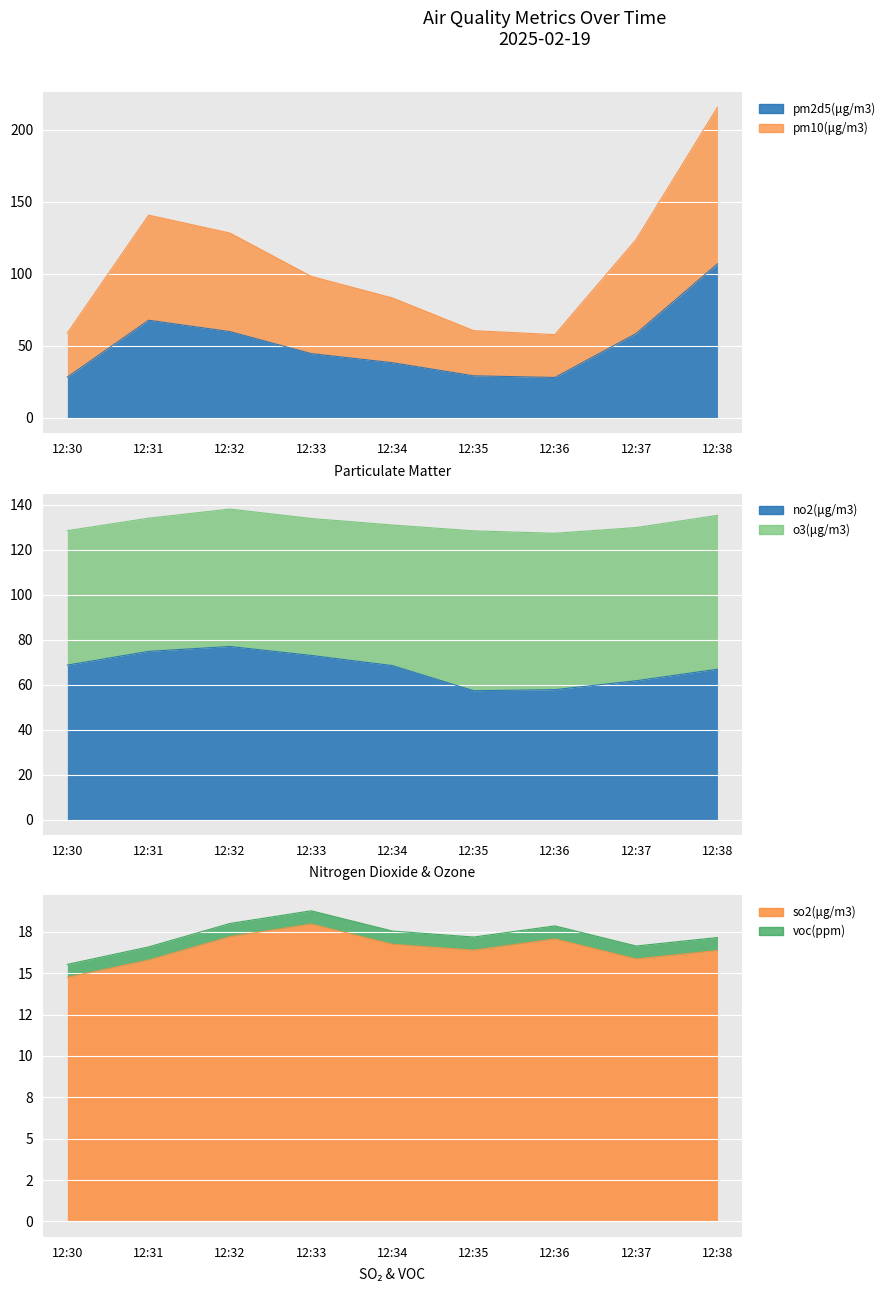

Between 12:31 and 12:37, which is larger?

12:31